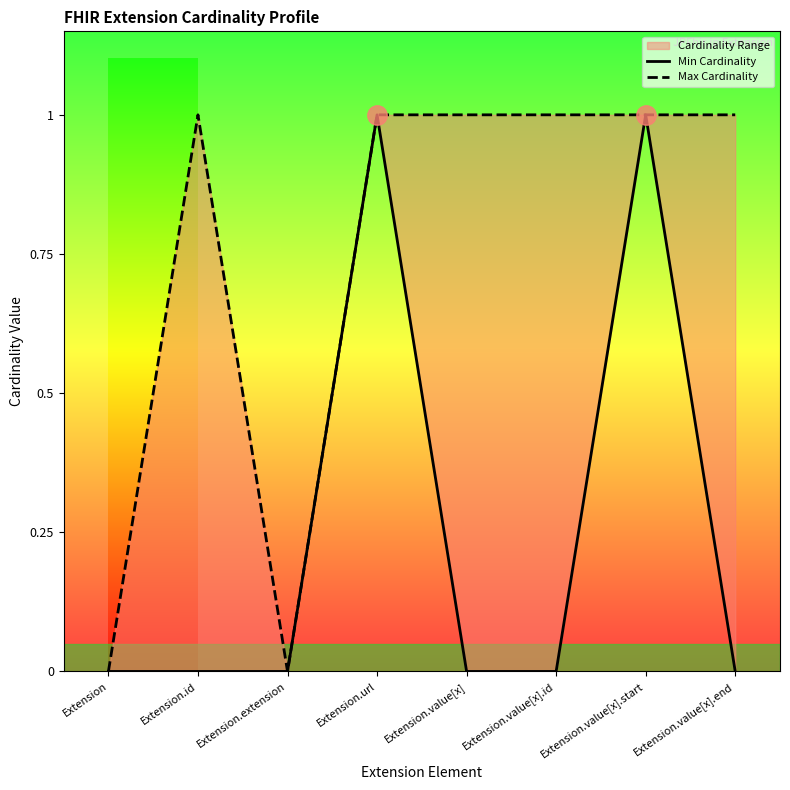

Which series has the largest total across all categories?

Max Cardinality